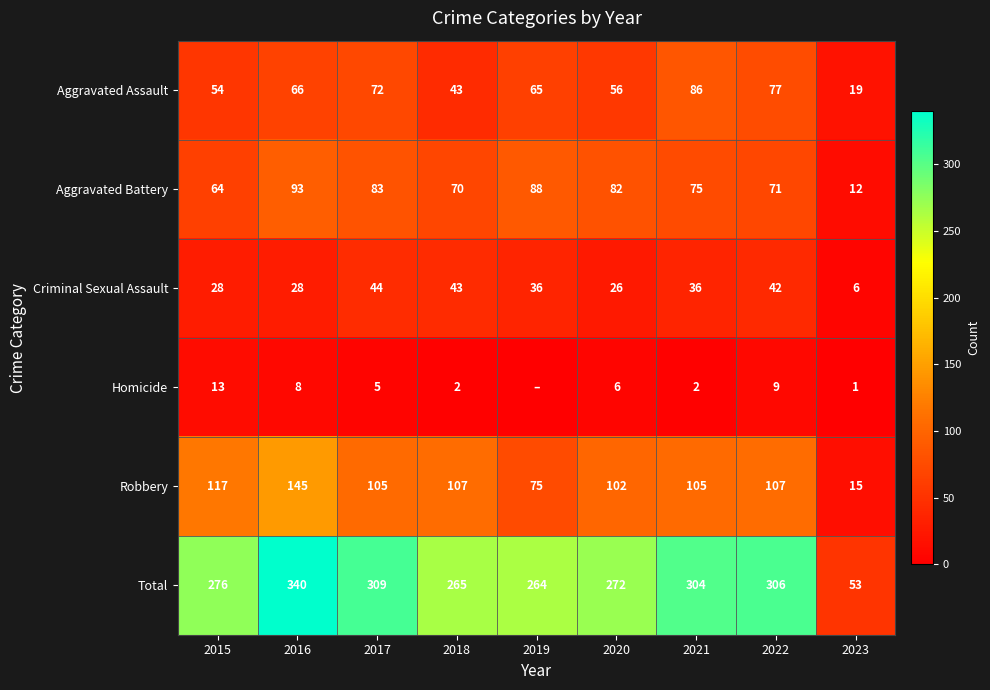

What is the sum of all Aggravated Assault values?

538